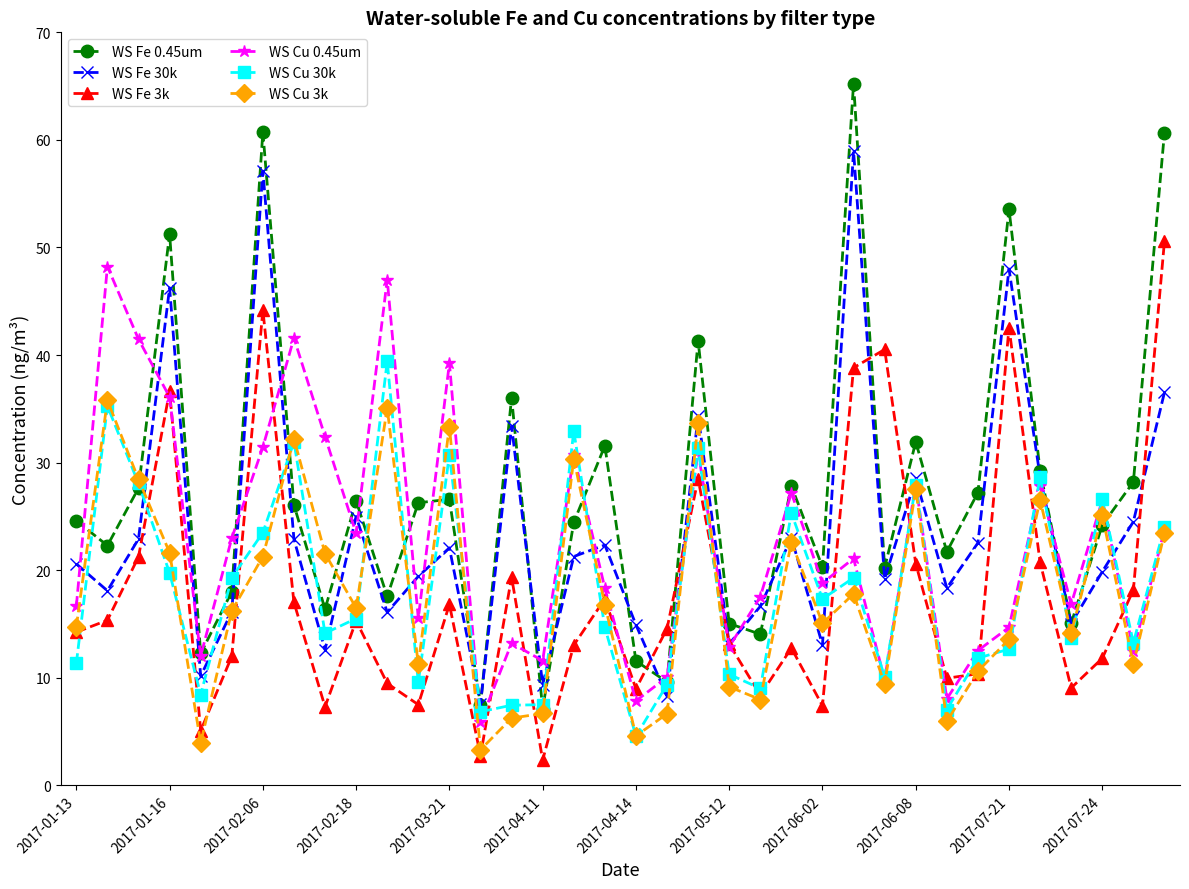

Does the chart display data point markers on the line(s)?

Yes